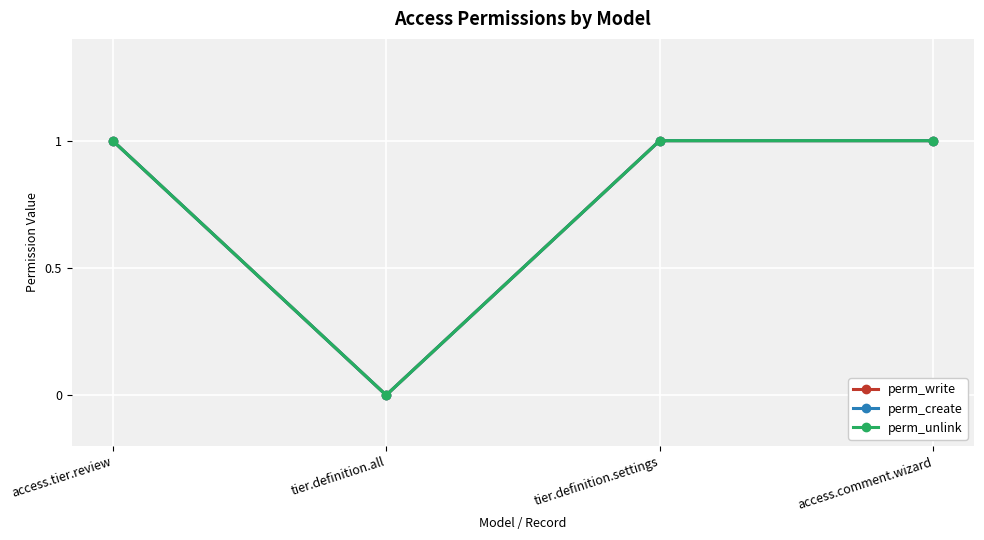

Does the chart display data point markers on the line(s)?

Yes